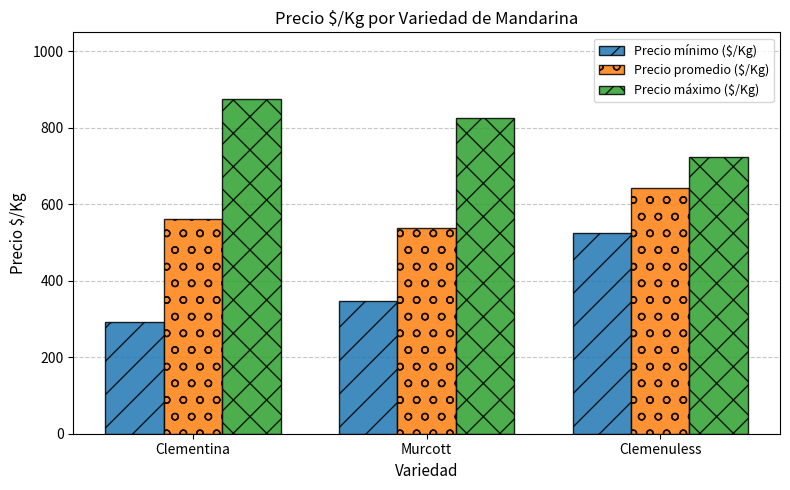

How many bars are there in each group?

3